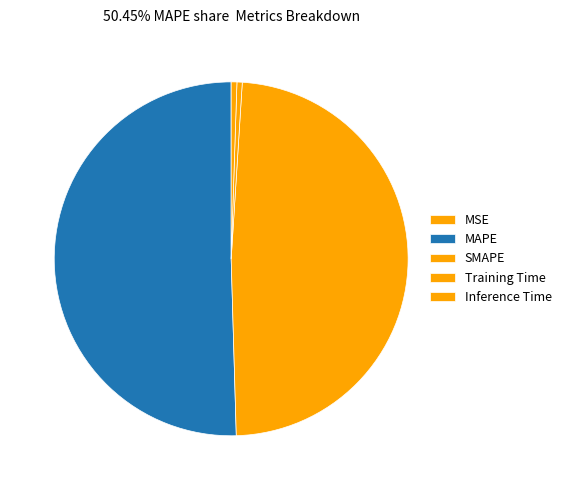

What percentage is the MAPE slice, to the nearest percent?

50%